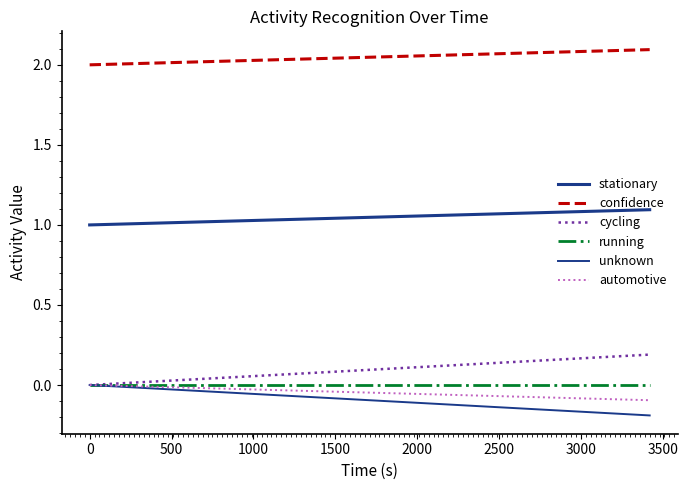

True or false: cycling has more than 2 interior local peaks.

False